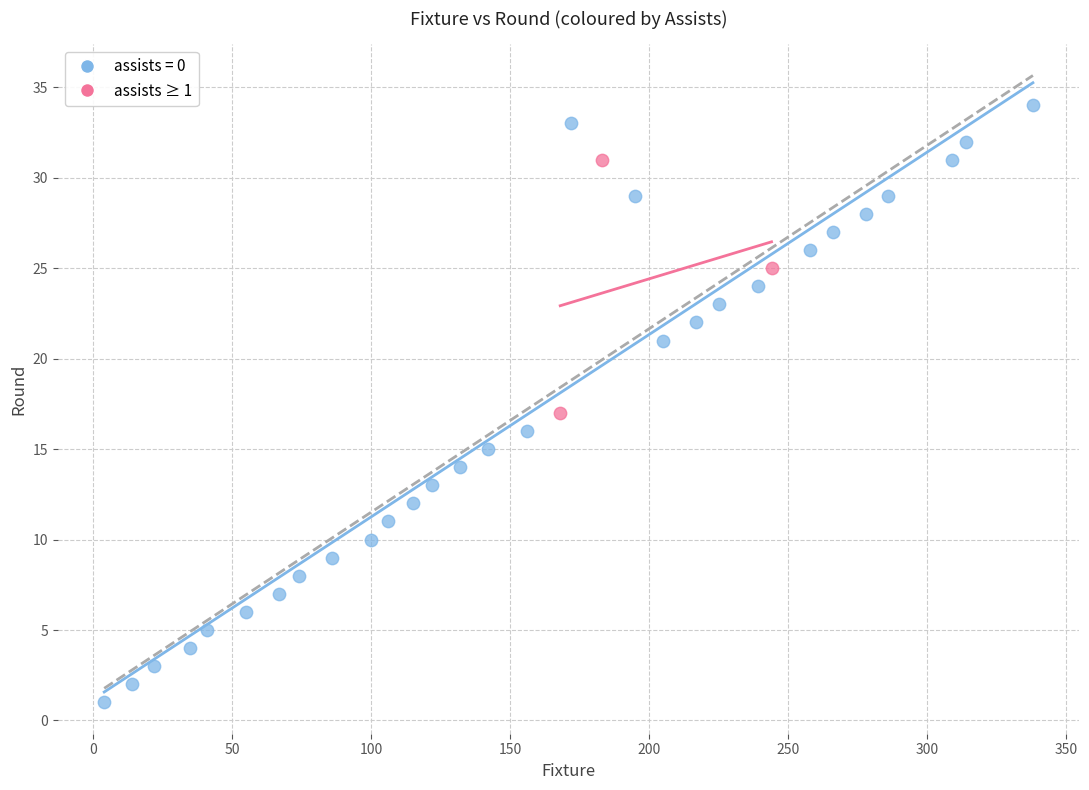

Which series has the largest Y range (max minus min)?

assists = 0